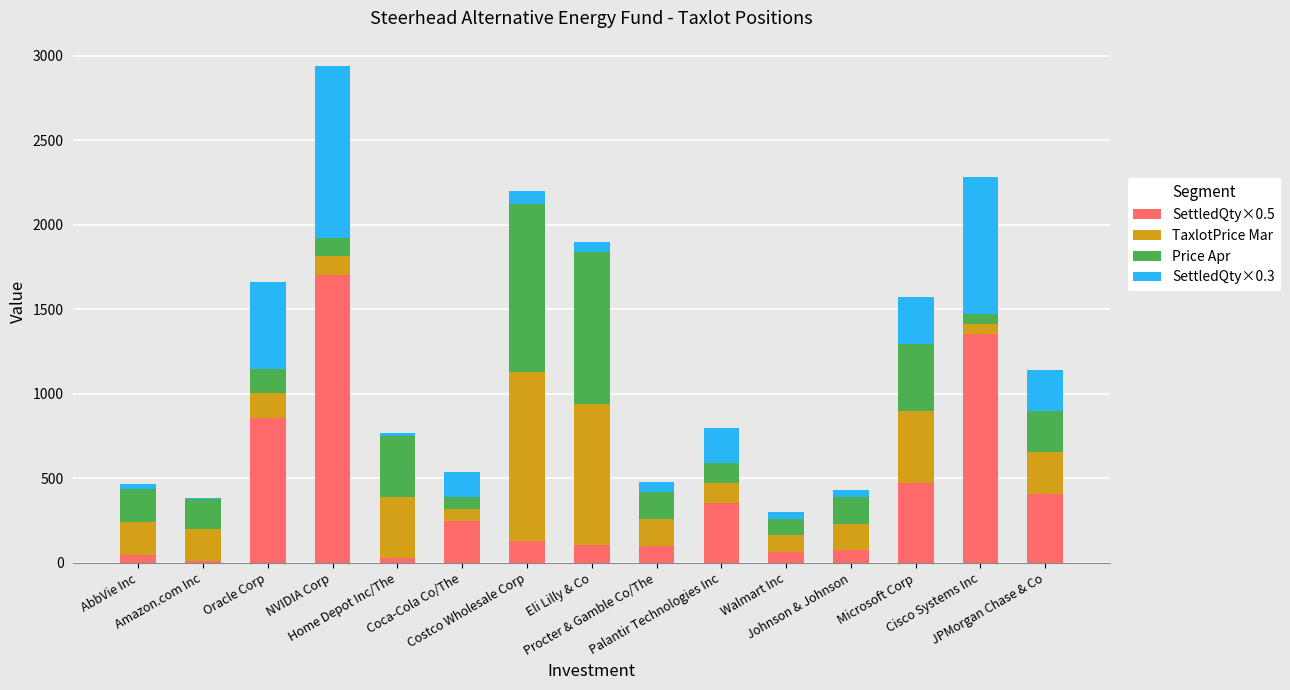

Is it true that SettledQty×0.5 equals 30.5 at Home Depot Inc/The?

True